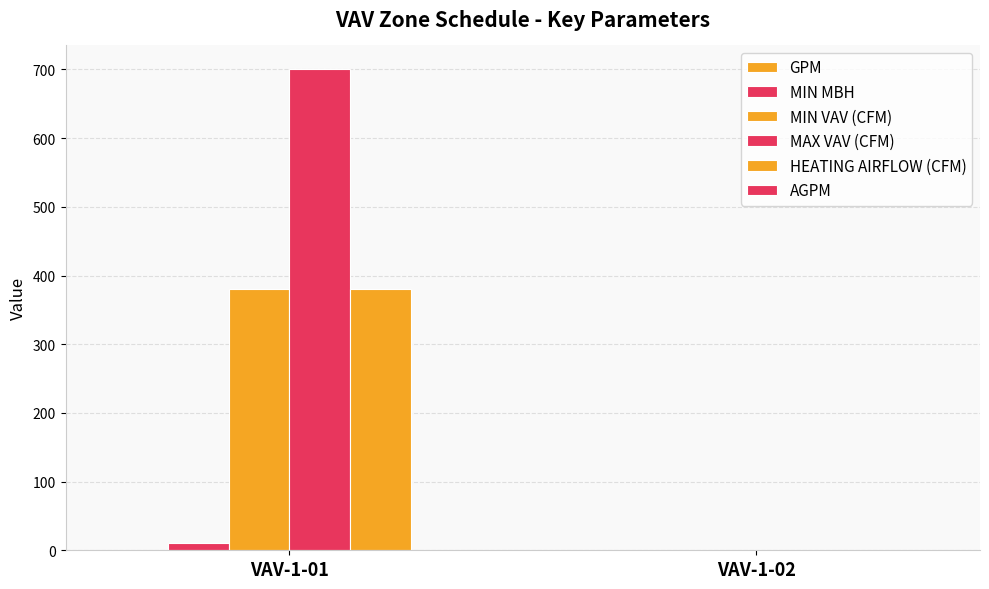

What is the sum of all GPM values?

1.0